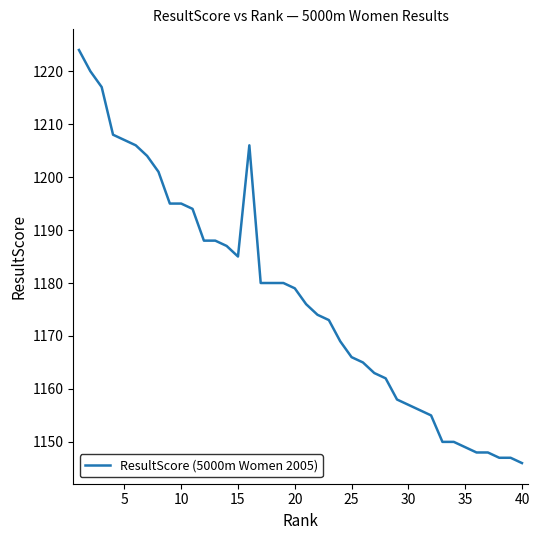

What is the difference between the maximum and minimum values?

78